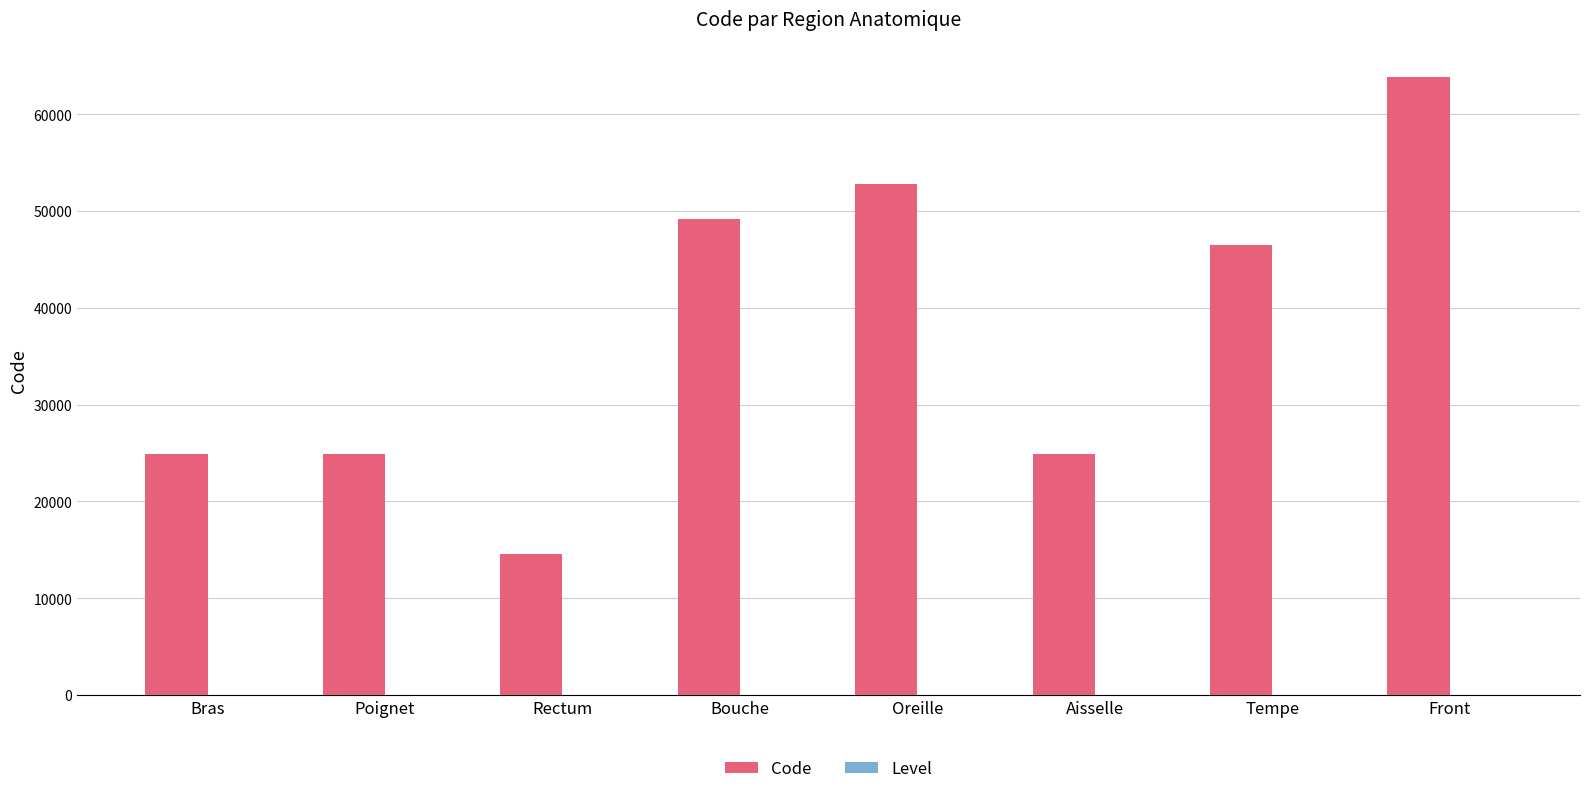

Is it true that Code equals 71906 at Tempe?

False